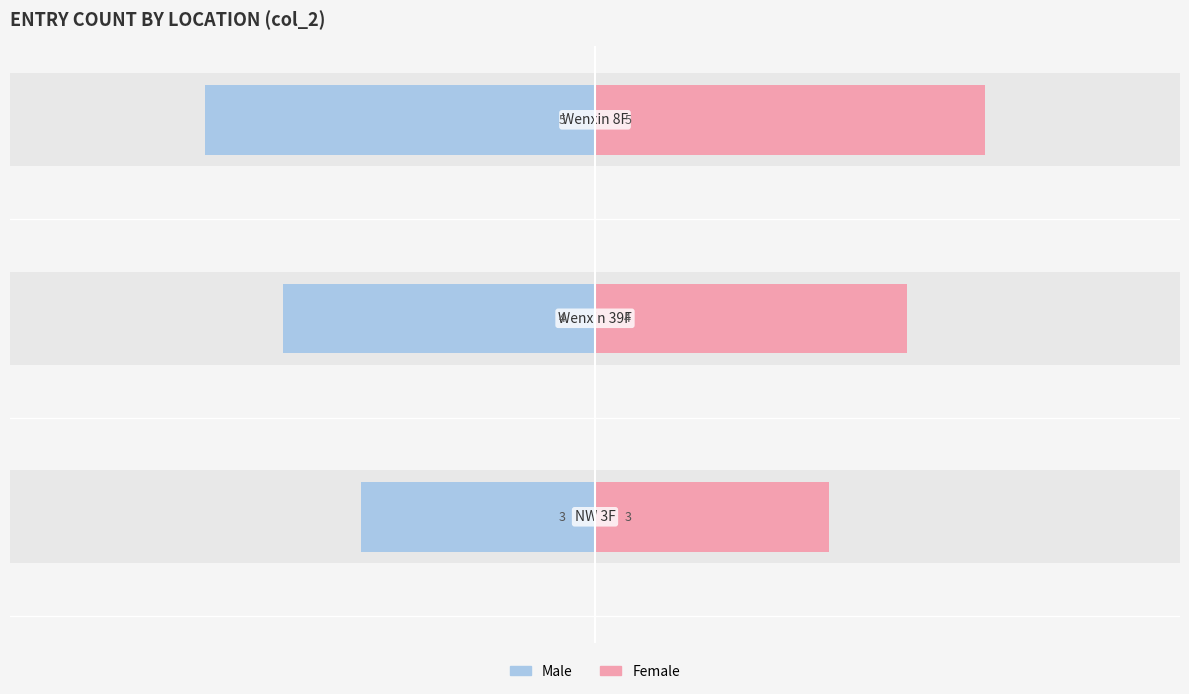

What is the value of the Female bar at the 3rd from the left?

5